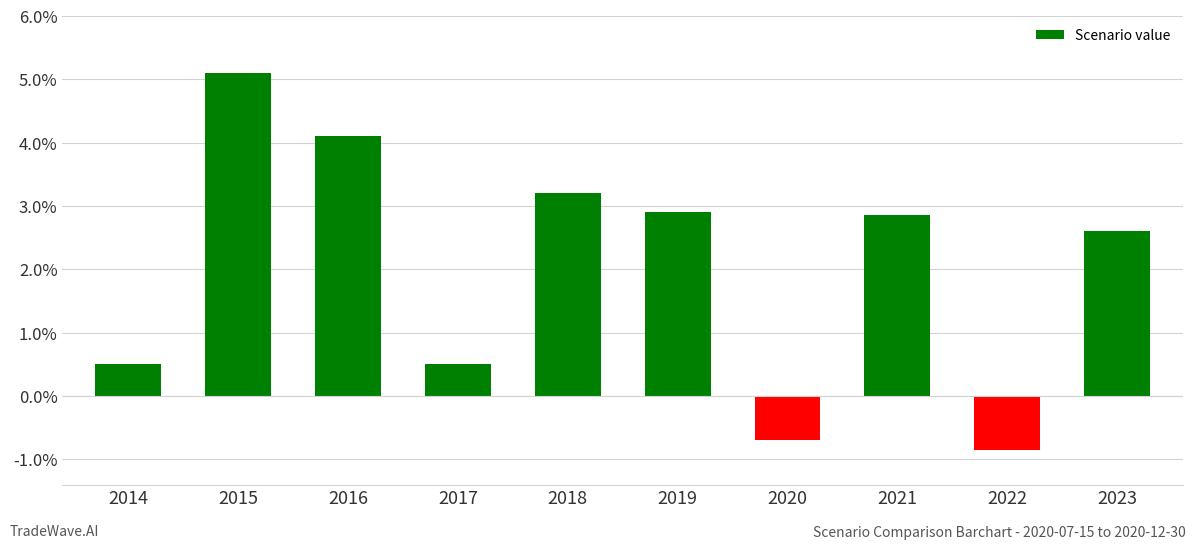

Where does the data first go above 2?

2015